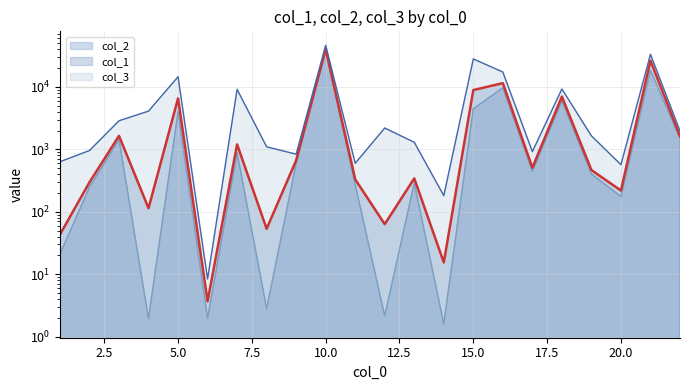

Is the value of col_1 at 5 greater than the value of col_3 at 21?

No